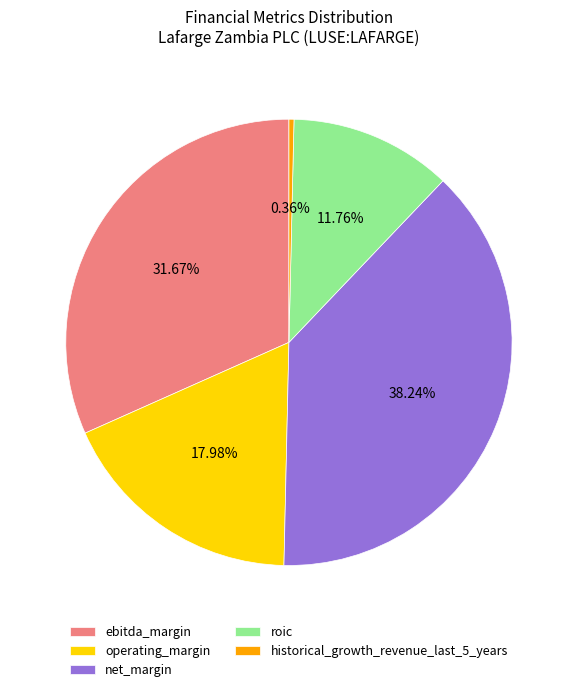

What percentage is the operating_margin slice, to the nearest percent?

18%